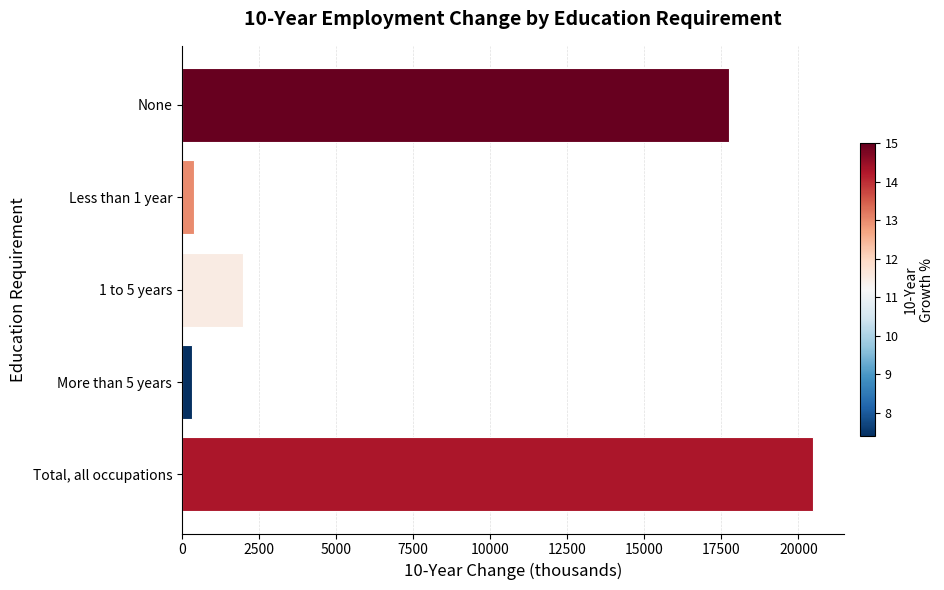

Are the bars grouped side by side (vs. stacked)?

No